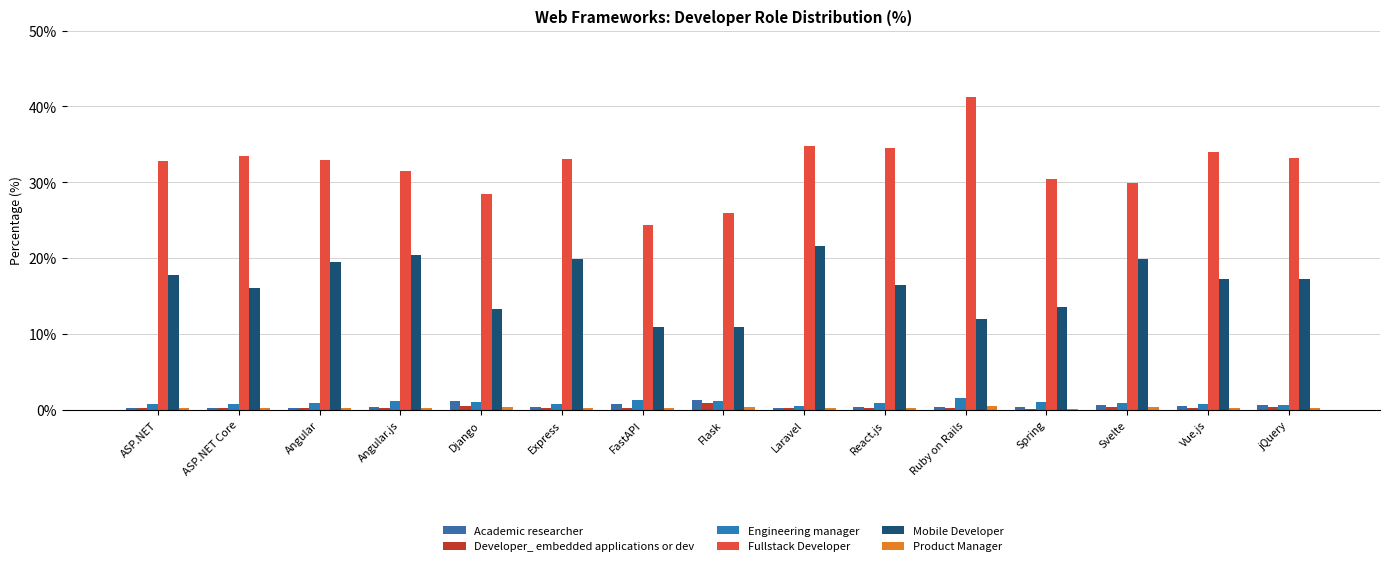

What are all the series names shown in the legend?

Academic researcher, Developer_ embedded applications or dev, Engineering manager, Fullstack Developer, Mobile Developer, Product Manager